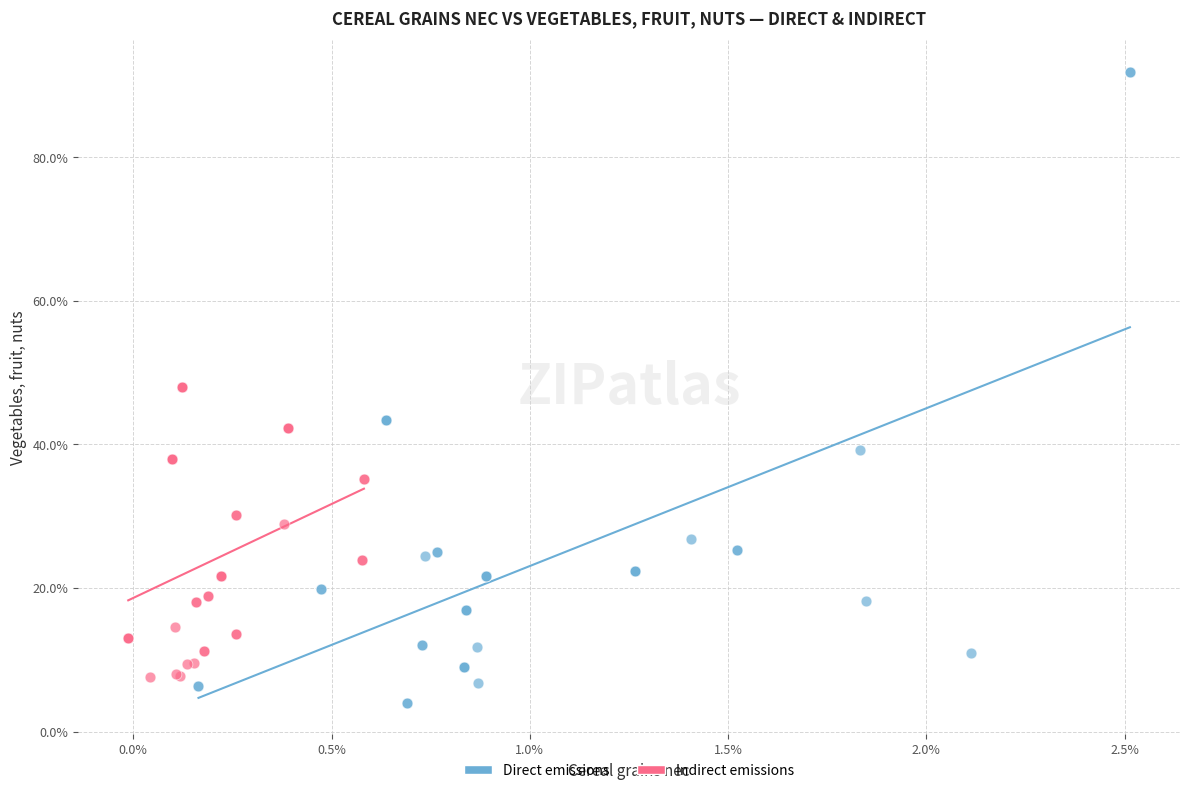

Which series reaches the maximum Y coordinate?

Direct emissions